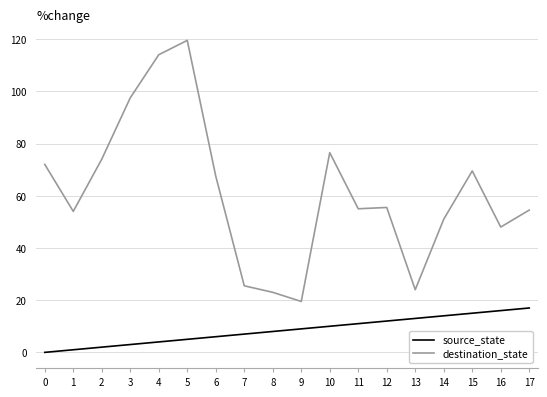

Which series has the largest range (max minus min)?

destination_state